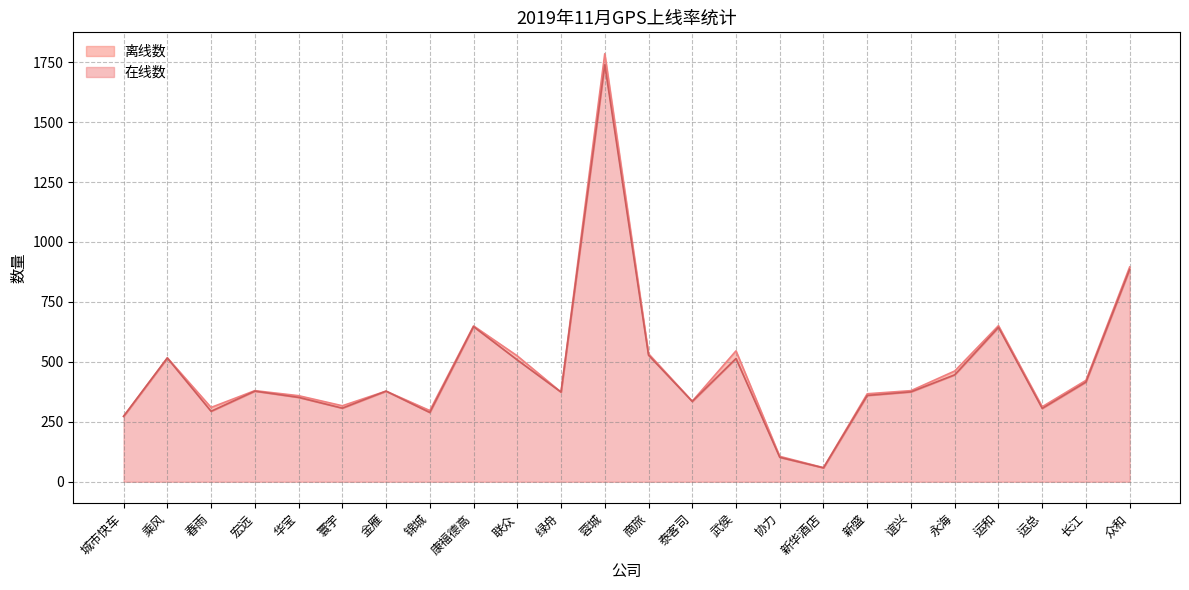

What is the label of the 18th point from the left?

新盛